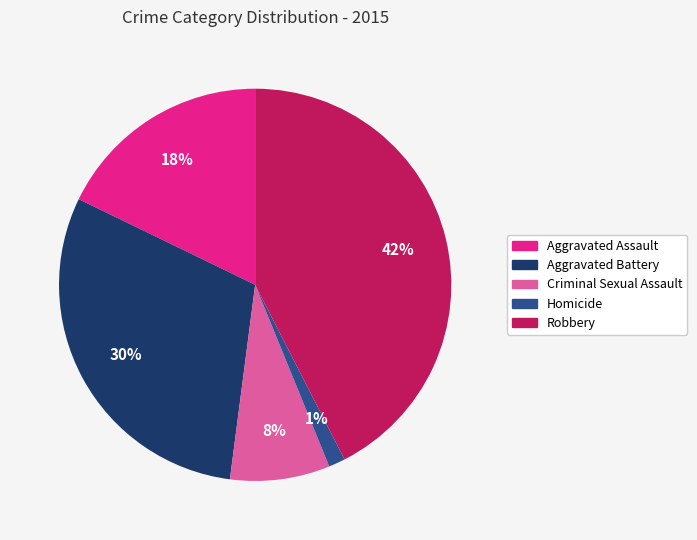

Is there any slice that represents more than half of the pie?

No